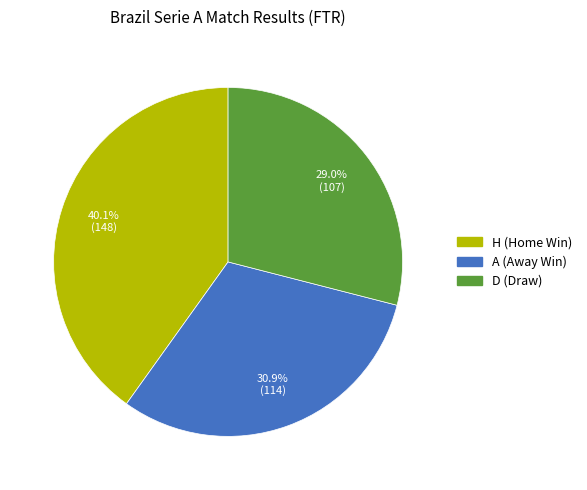

What percentage is the H slice, to the nearest percent?

40%